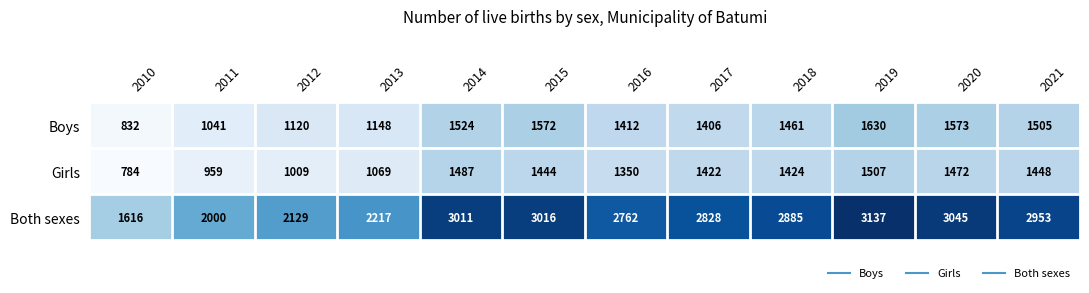

How many categories are shown in the chart?

12